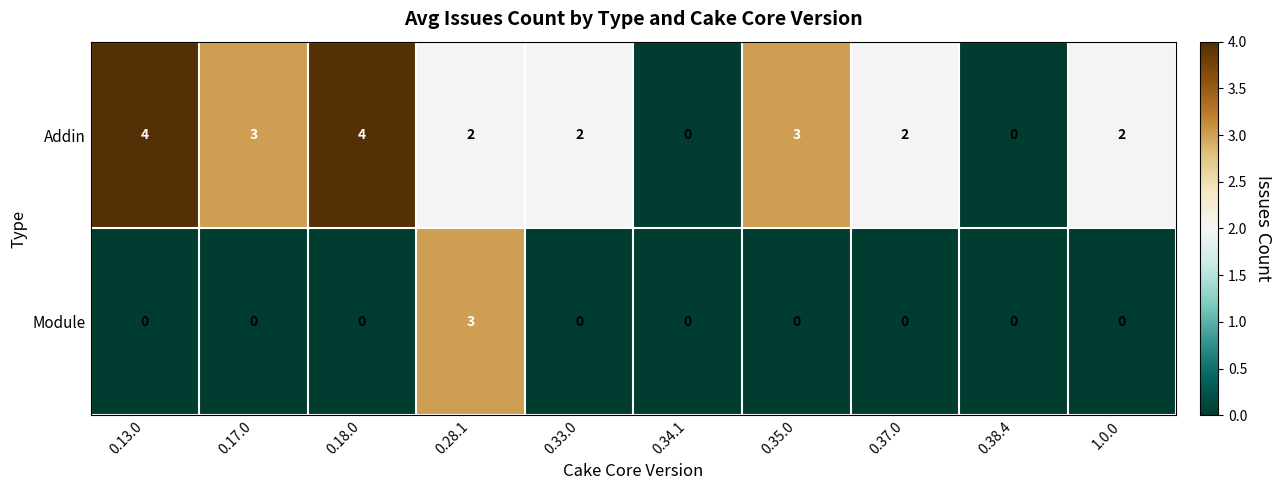

Reading left to right, transcribe all the data shown in this chart.

Addin: 4	3	4	2	2	0	3	2	0	2
Module: 0	0	0	3	0	0	0	0	0	0